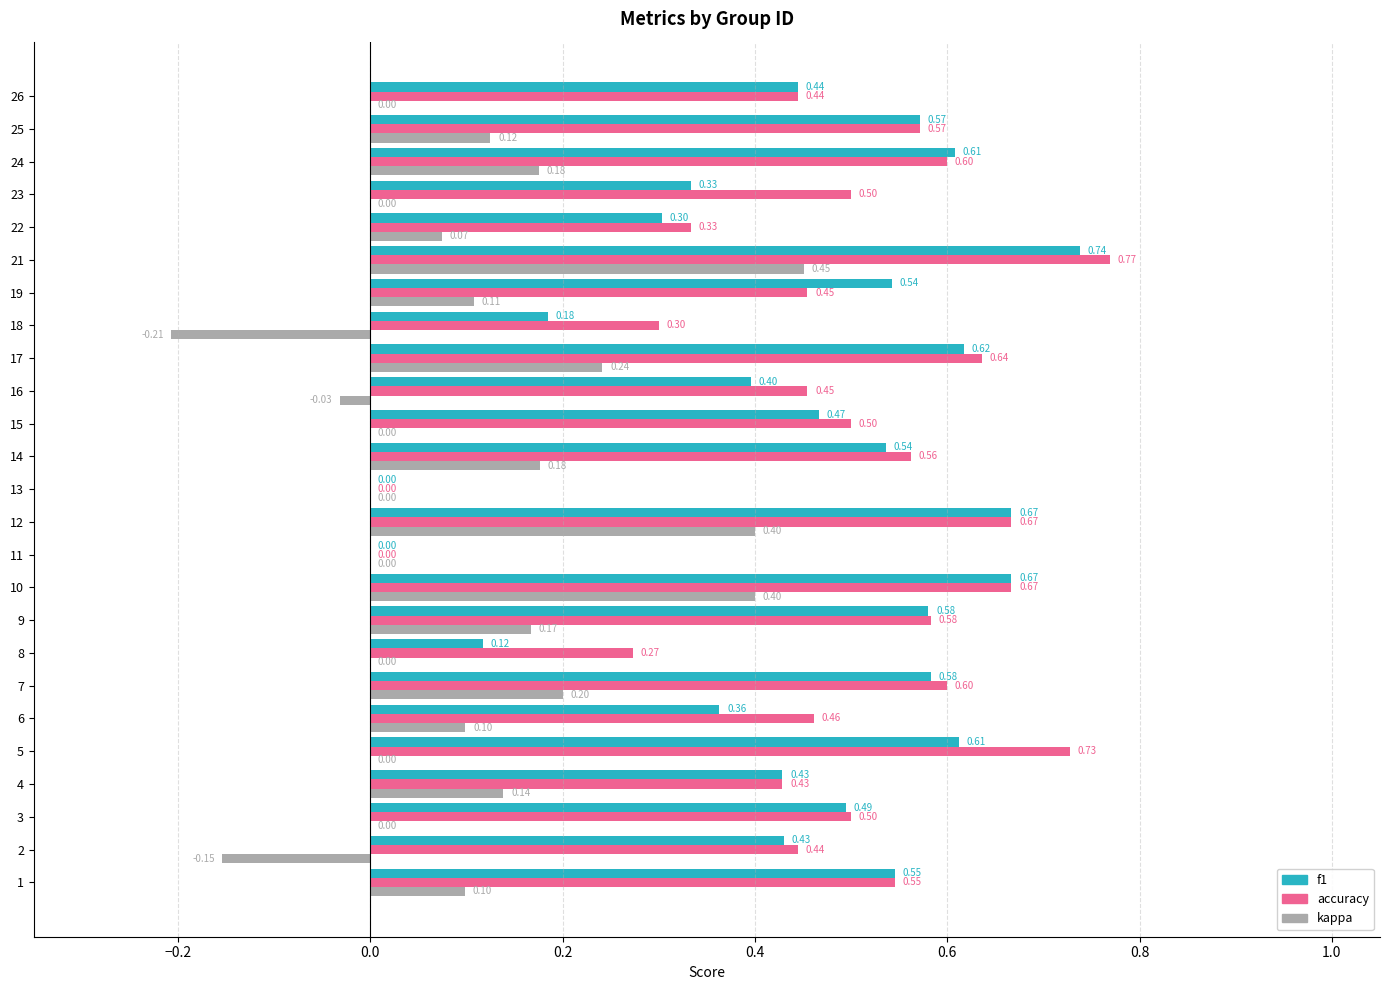

Between 8 and 22, which series saw the biggest shift?

f1